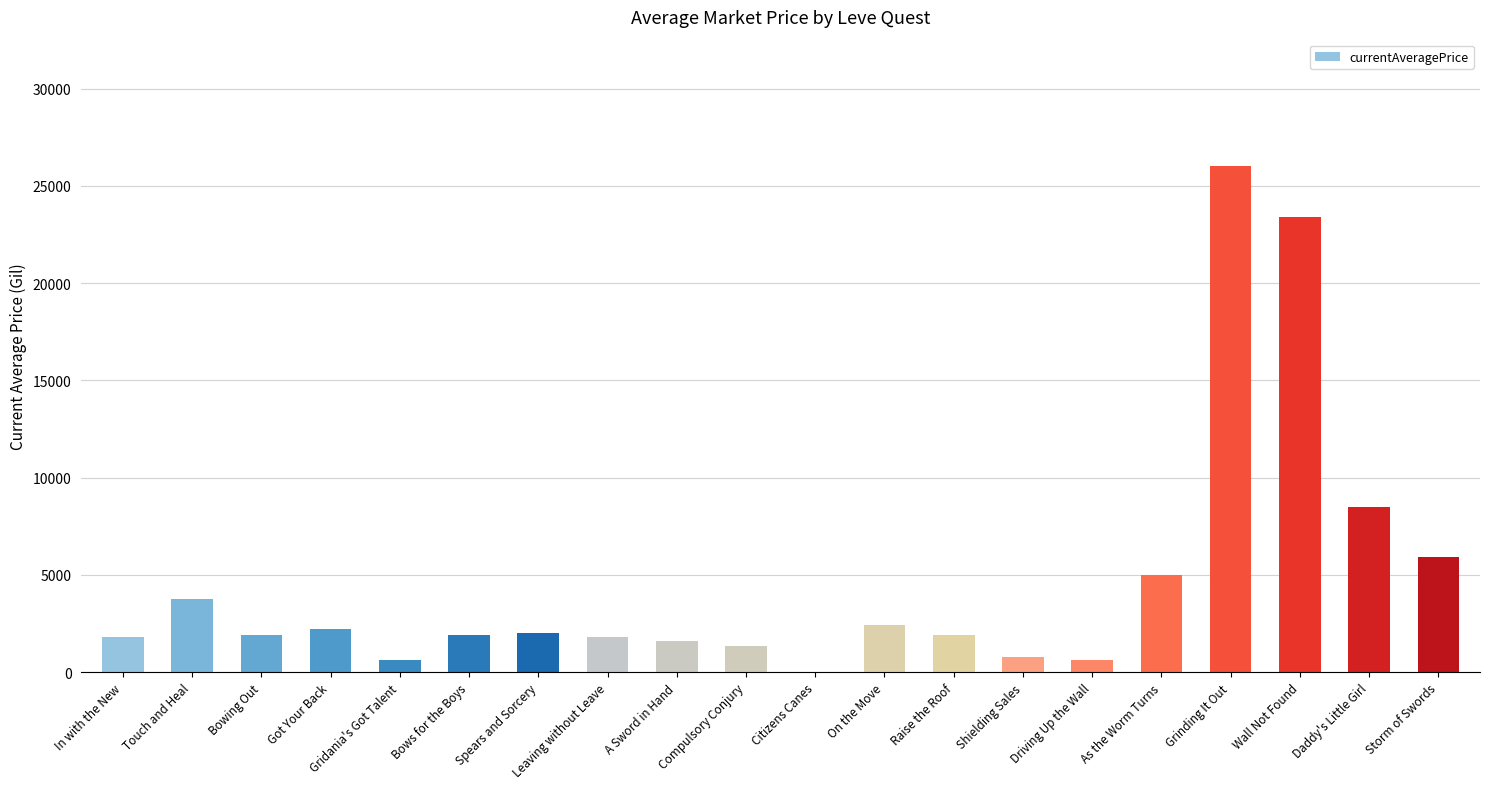

What is the sum of all values?

93620.2